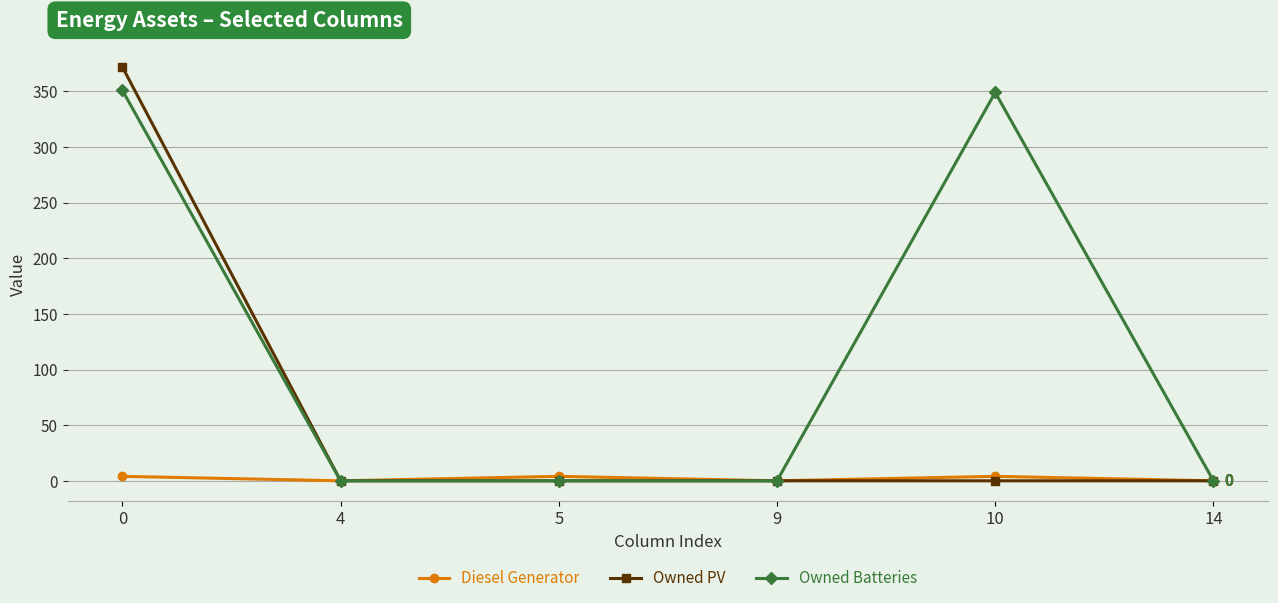

The Owned PV series shows 372 at 0. True or false?

True